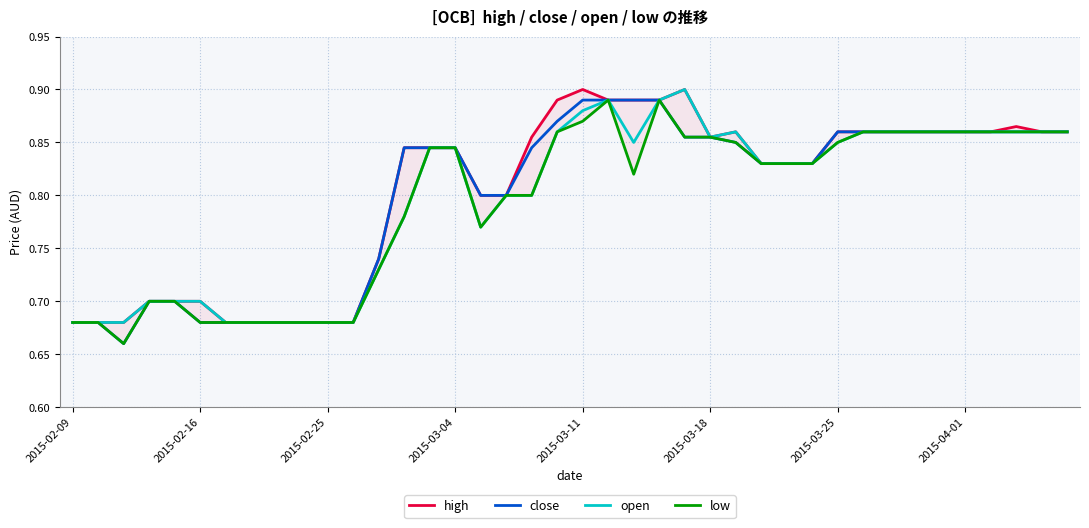

True or false: open has more than 2 interior local peaks.

True